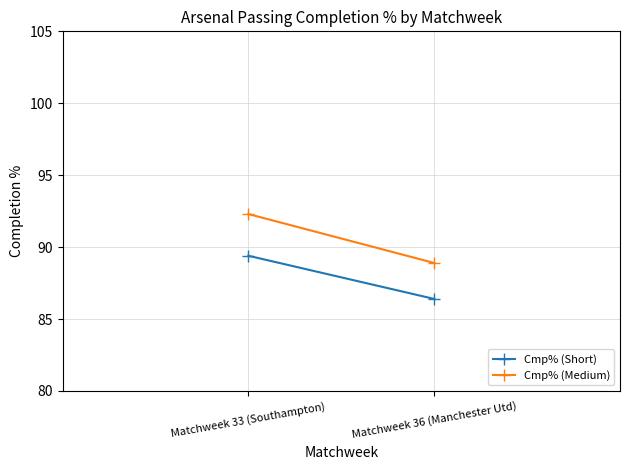

Reading left to right, list all the values displayed in this chart.

Cmp% (Short): 89.4	86.4
Cmp% (Medium): 92.3	88.9